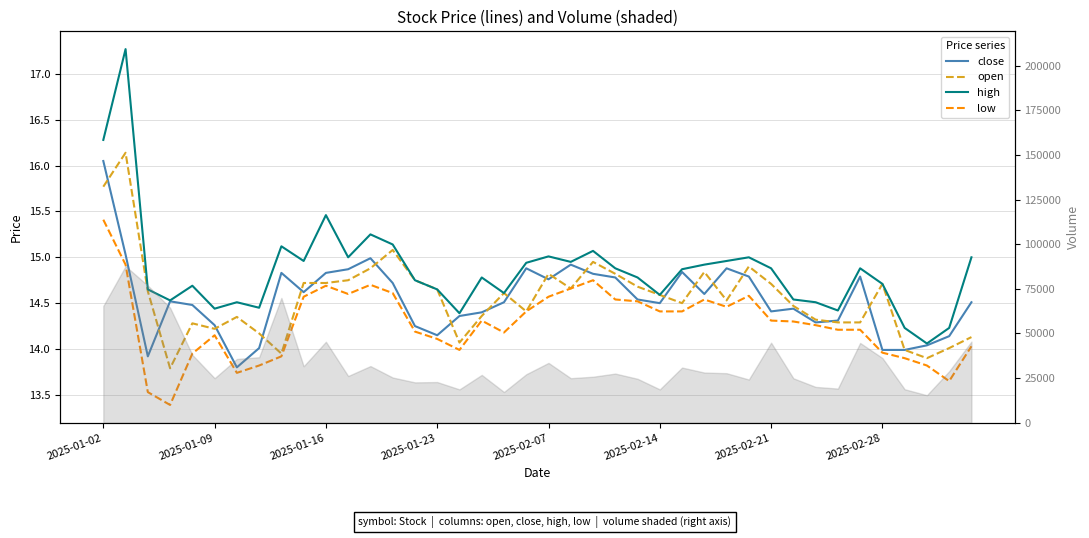

What is the value of the low point at the 4th from the left?

13.4